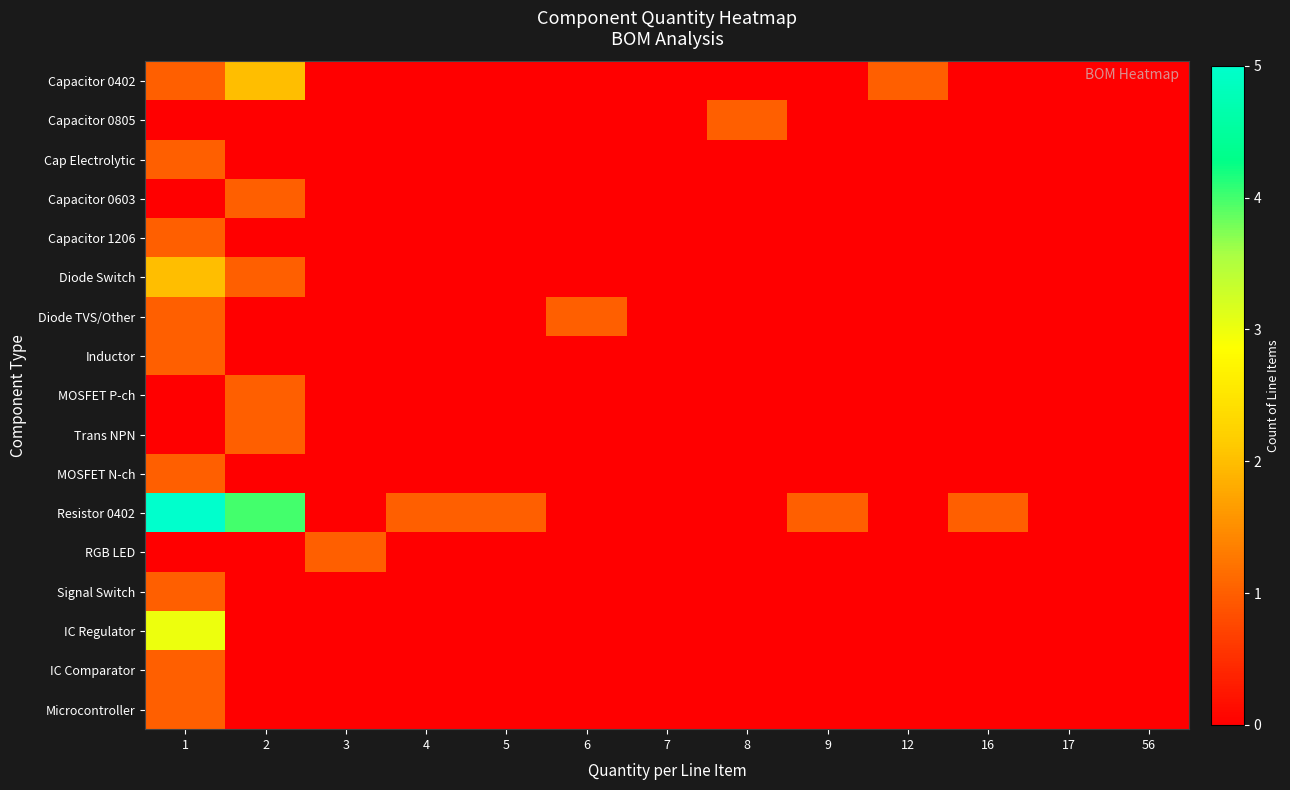

What is the spread (max minus min) of values at 3?

1